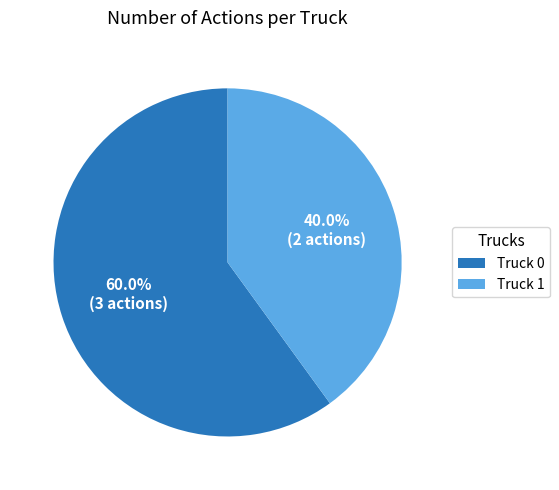

What is the ratio of the value at Truck 0 to the value at Truck 1?

1.5